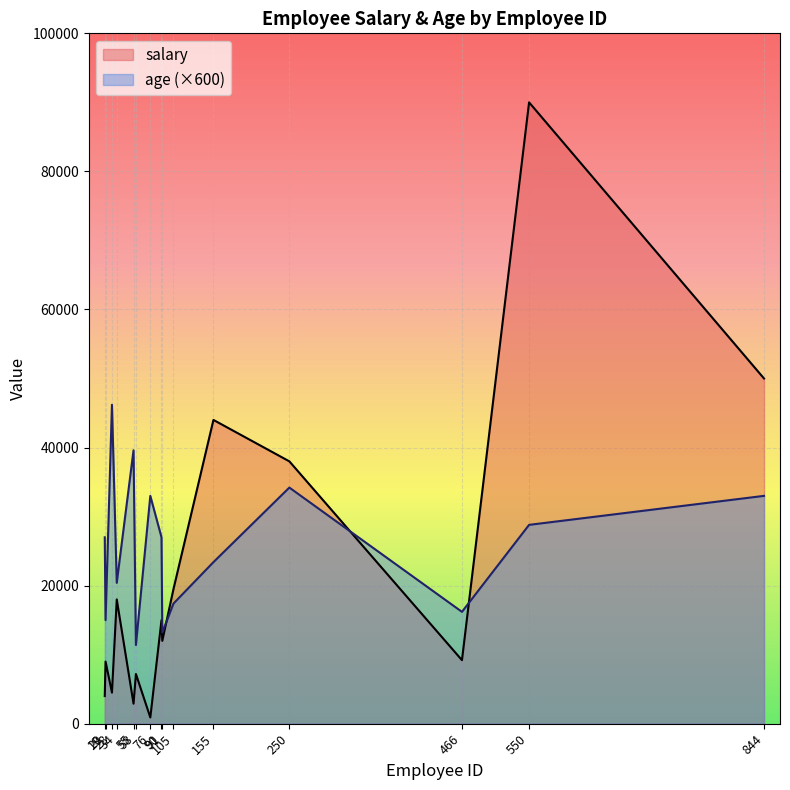

How many lines are shown in the chart?

2